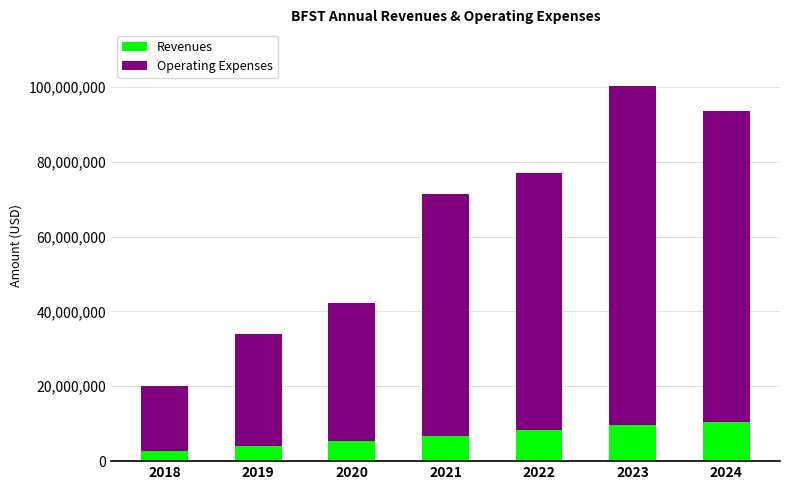

Count the number of categories in the chart.

7